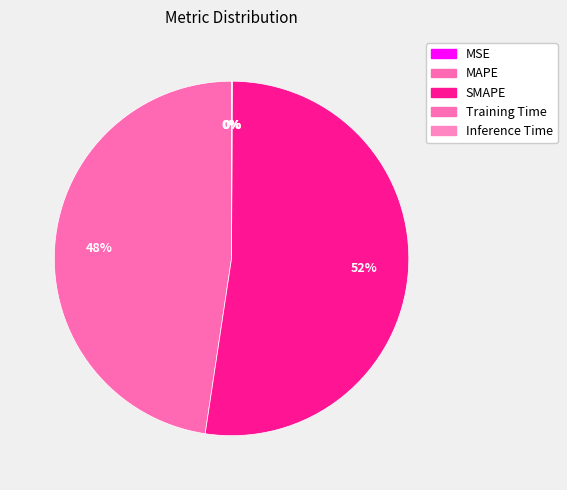

Does SMAPE represent more than half of the total?

Yes